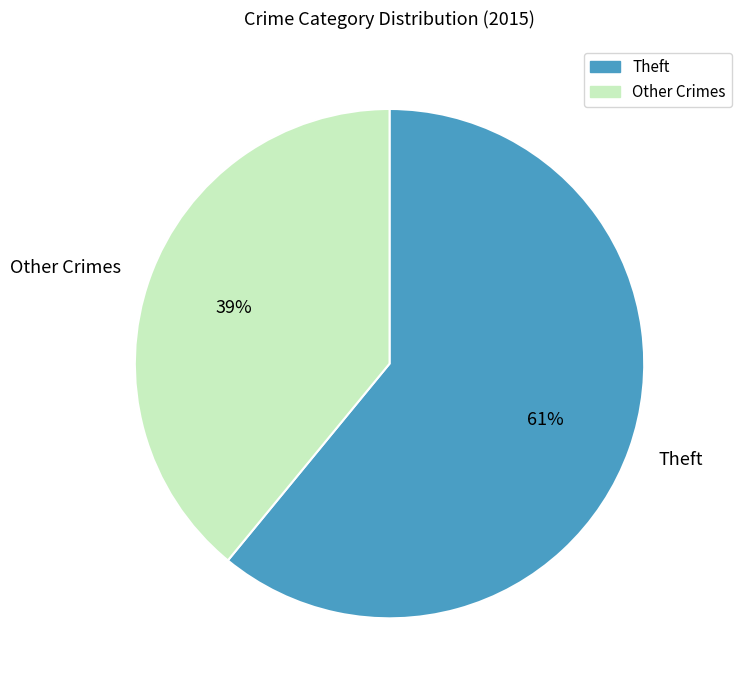

What is the smallest slice in the pie chart?

Other Crimes